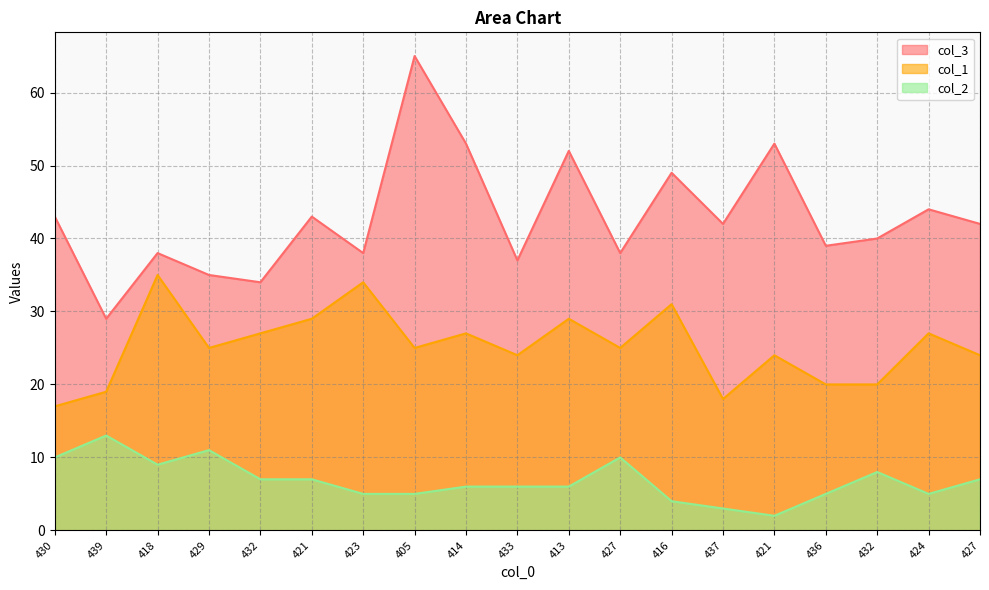

At which category is the sum across all series the highest?

405